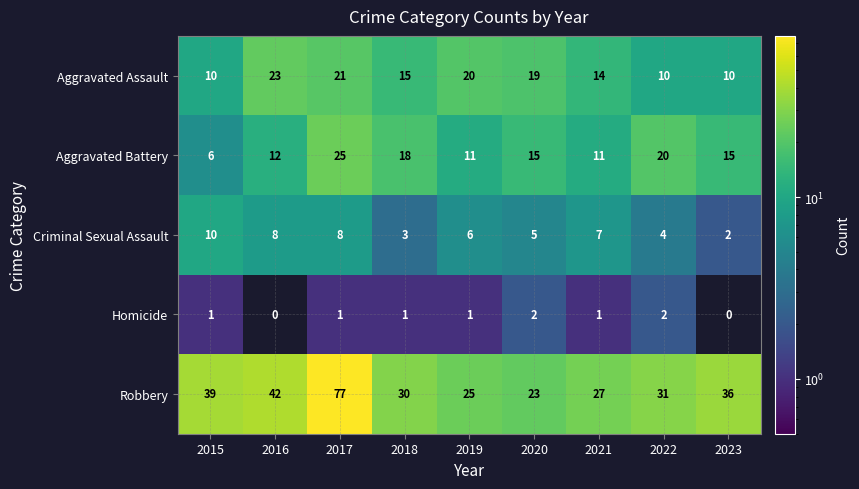

What is the difference between the maximum and second lowest values in the Aggravated Battery series?

14